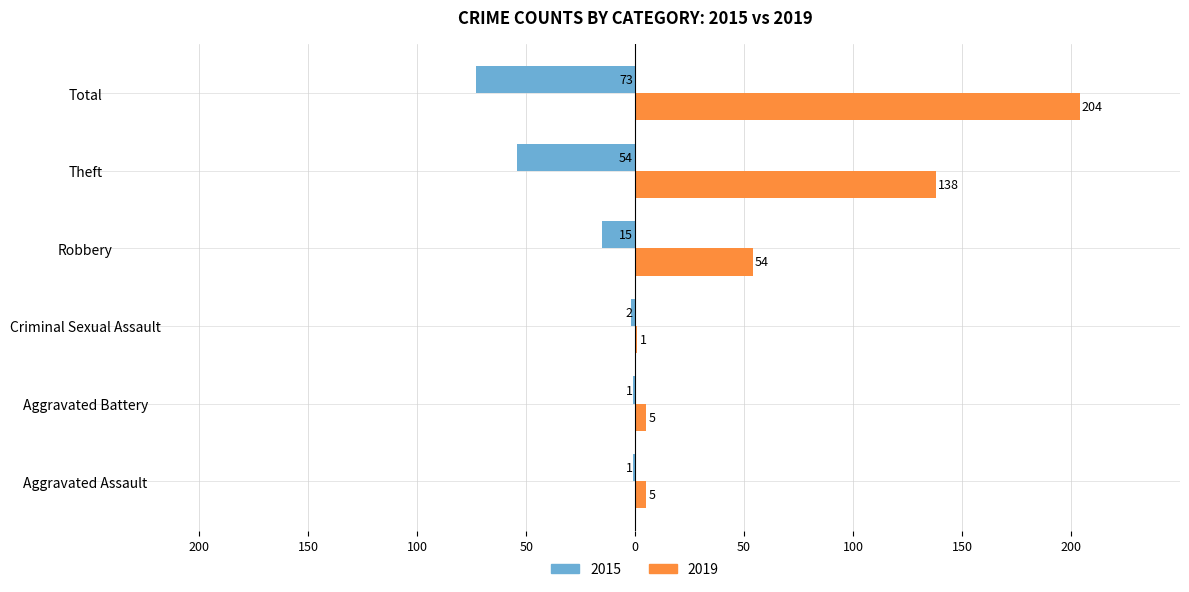

What is the value of the 2015 bar at the 3rd from the left?

-2